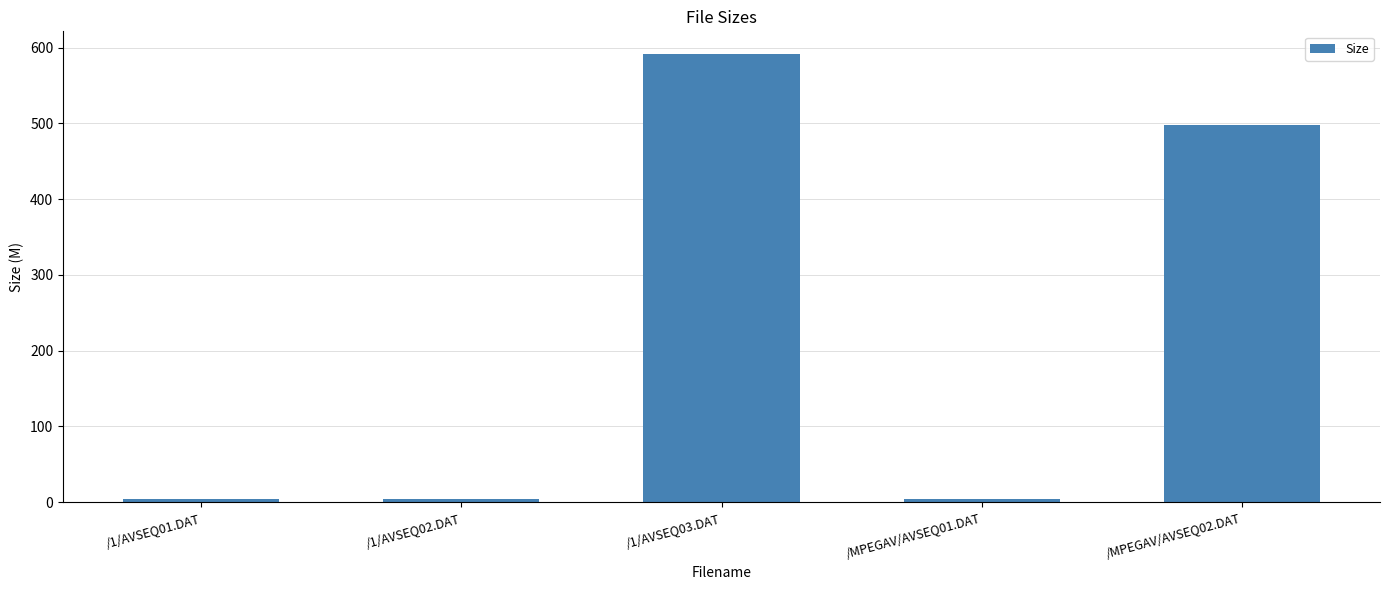

What is the label of the 5th bar from the left?

/MPEGAV/AVSEQ02.DAT